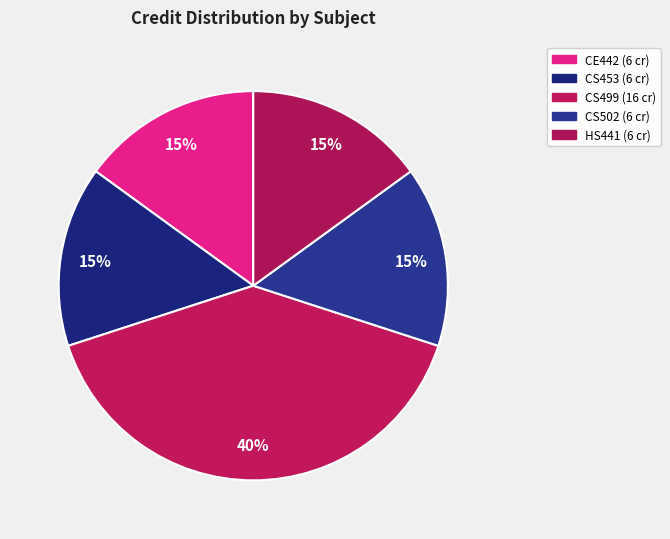

Is CS502 the majority of the pie?

No